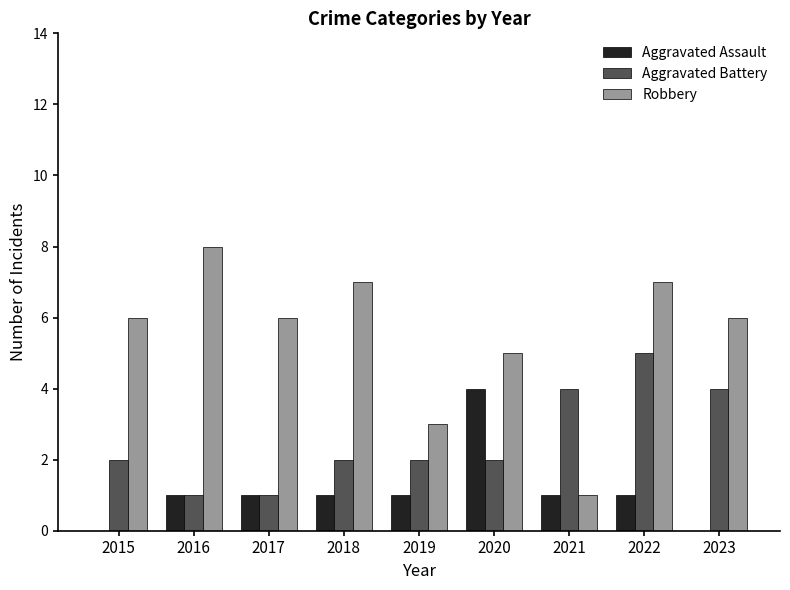

Which series has the largest total across all categories?

Robbery